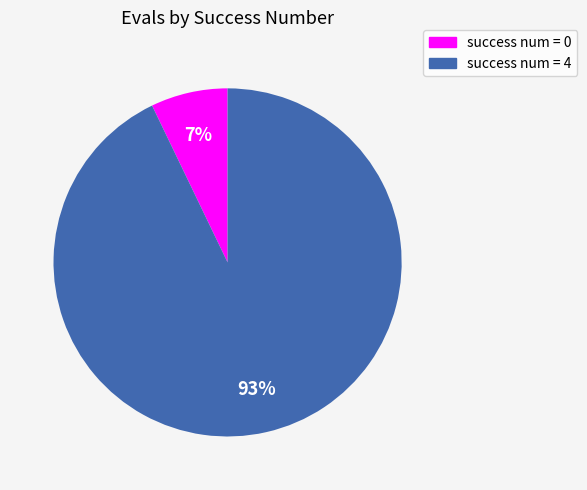

To the nearest percent, what is the difference between the largest and smallest slice percentages?

86%